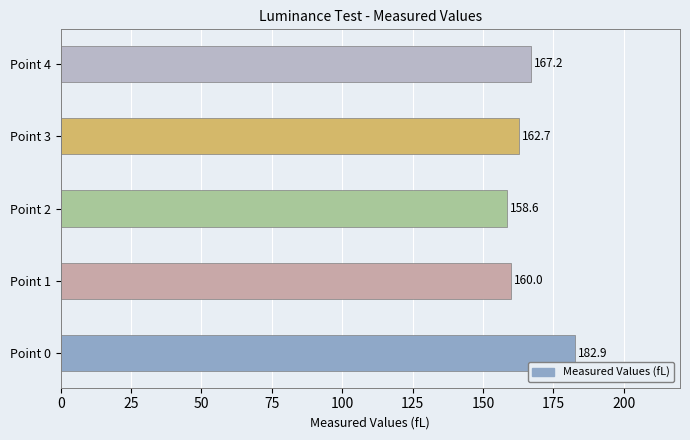

Rank the categories by value from highest to lowest.

Point 0, Point 4, Point 3, Point 1, Point 2